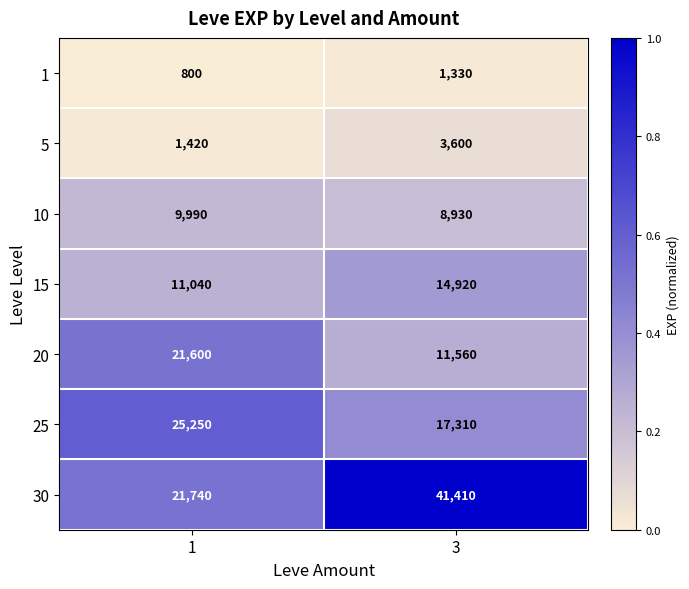

Which series changed the most between 1 and 3?

30